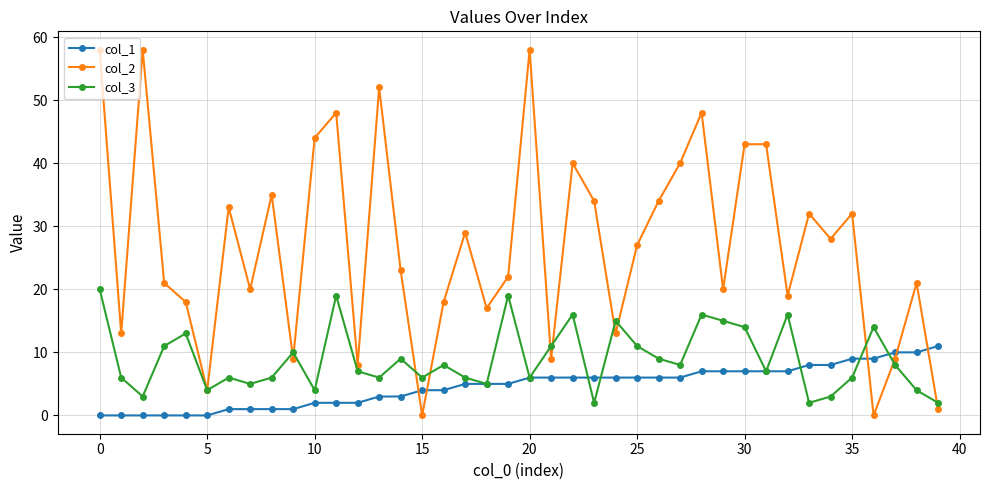

Reading right to left, list all the values displayed in this chart.

col_1: 11	10	10	9	9	8	8	7	7	7	7	7	6	6	6	6	6	6	6	6	5	5	5	4	4	3	3	2	2	2	1	1	1	1	0	0	0	0	0	0
col_2: 1	21	9	0	32	28	32	19	43	43	20	48	40	34	27	13	34	40	9	58	22	17	29	18	0	23	52	8	48	44	9	35	20	33	4	18	21	58	13	58
col_3: 2	4	8	14	6	3	2	16	7	14	15	16	8	9	11	15	2	16	11	6	19	5	6	8	6	9	6	7	19	4	10	6	5	6	4	13	11	3	6	20